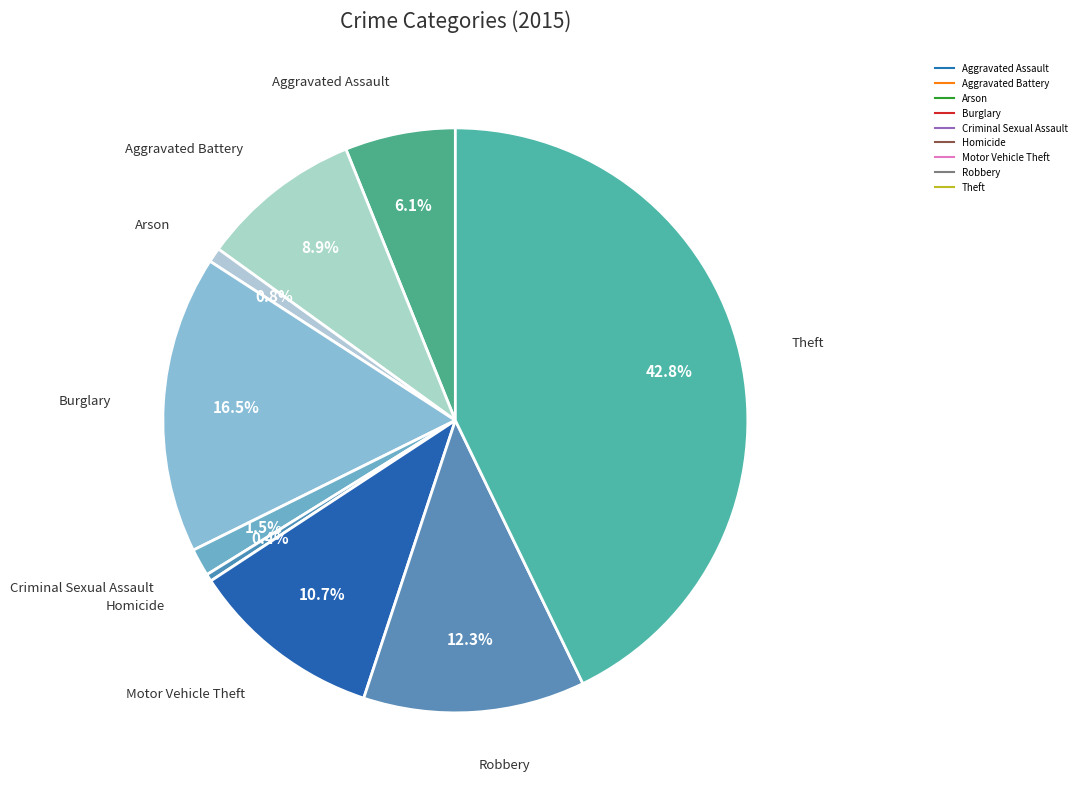

Does Aggravated Battery account for over 50% of the chart?

No